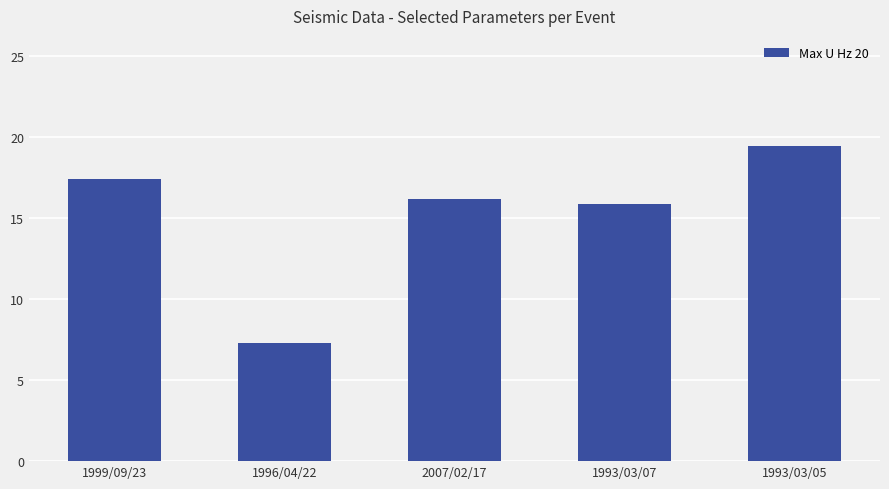

Where is the data nearest to the value 13?

1993/03/07